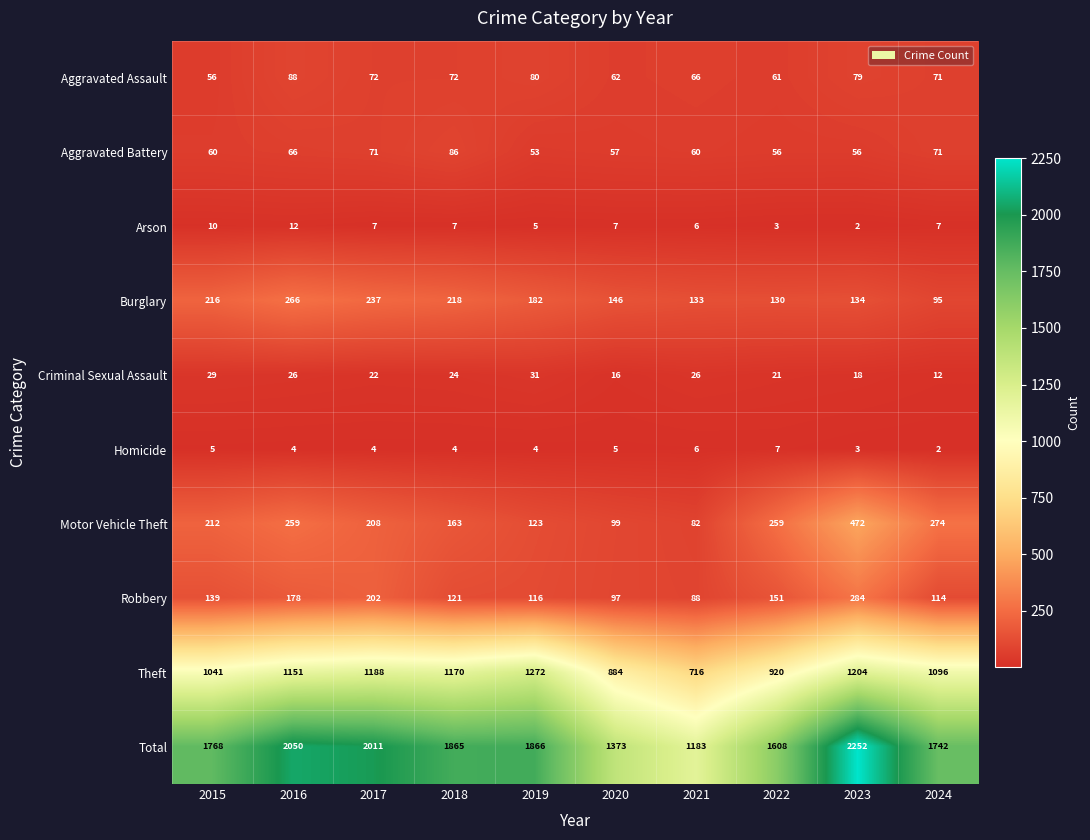

What is the highest value of the Motor Vehicle Theft series?

472